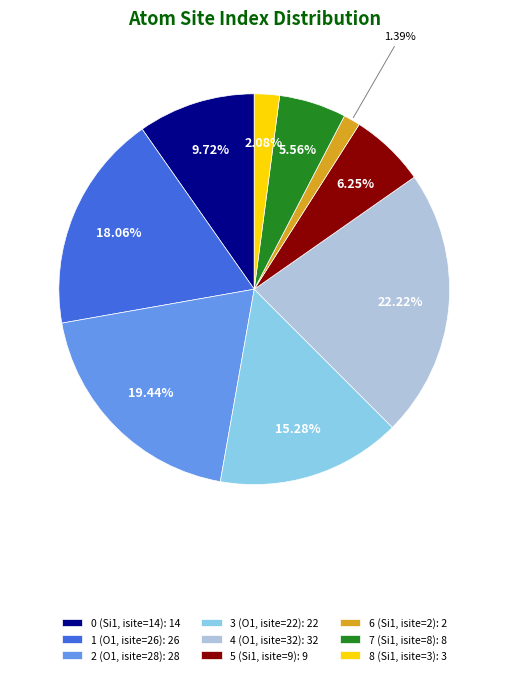

Which category has the smallest portion of the pie?

6 (Si1, isite=2)